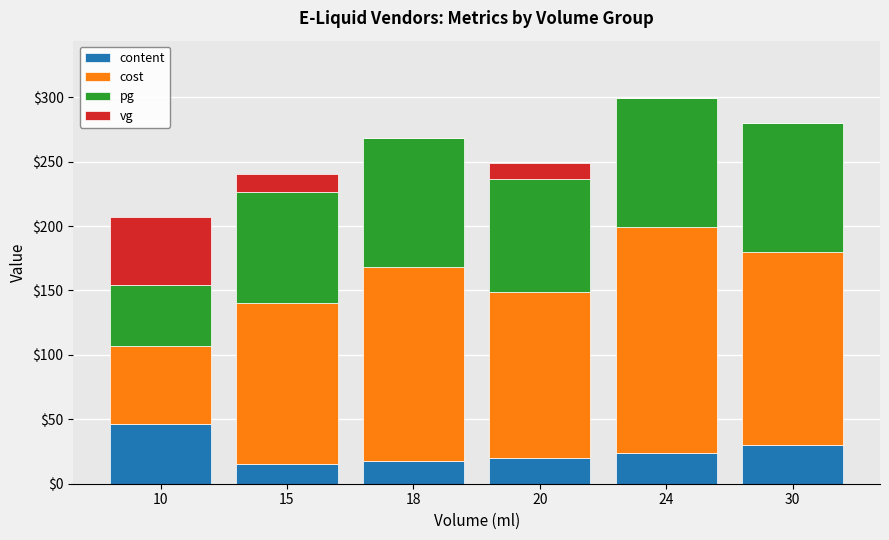

What is the total value across all series at 20?

249.2